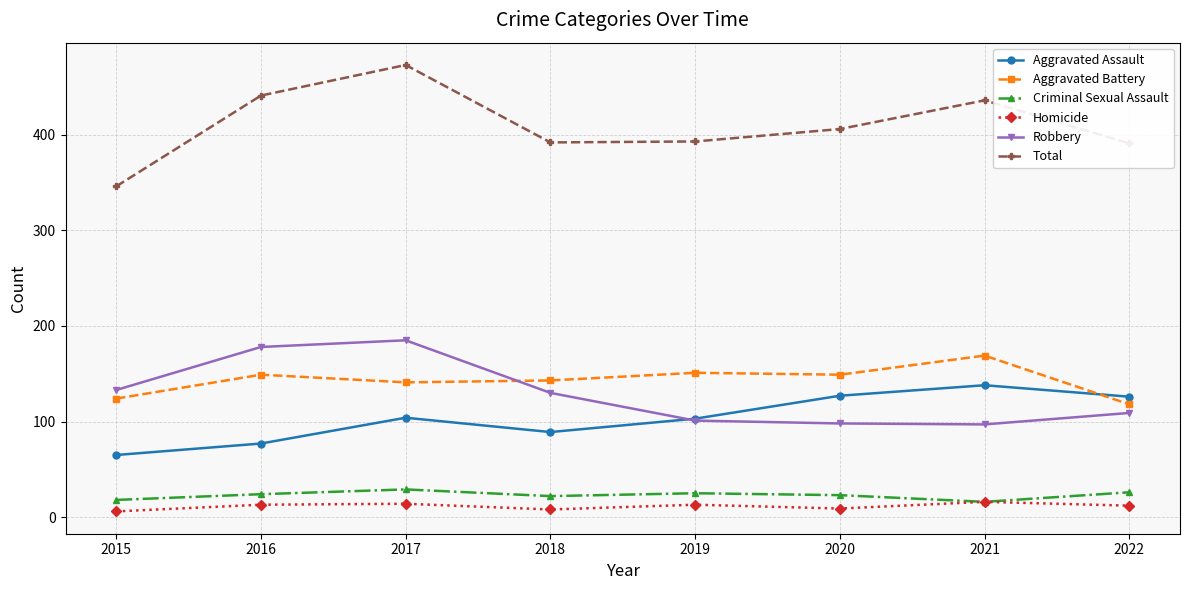

Which series has the widest spread of values?

Total